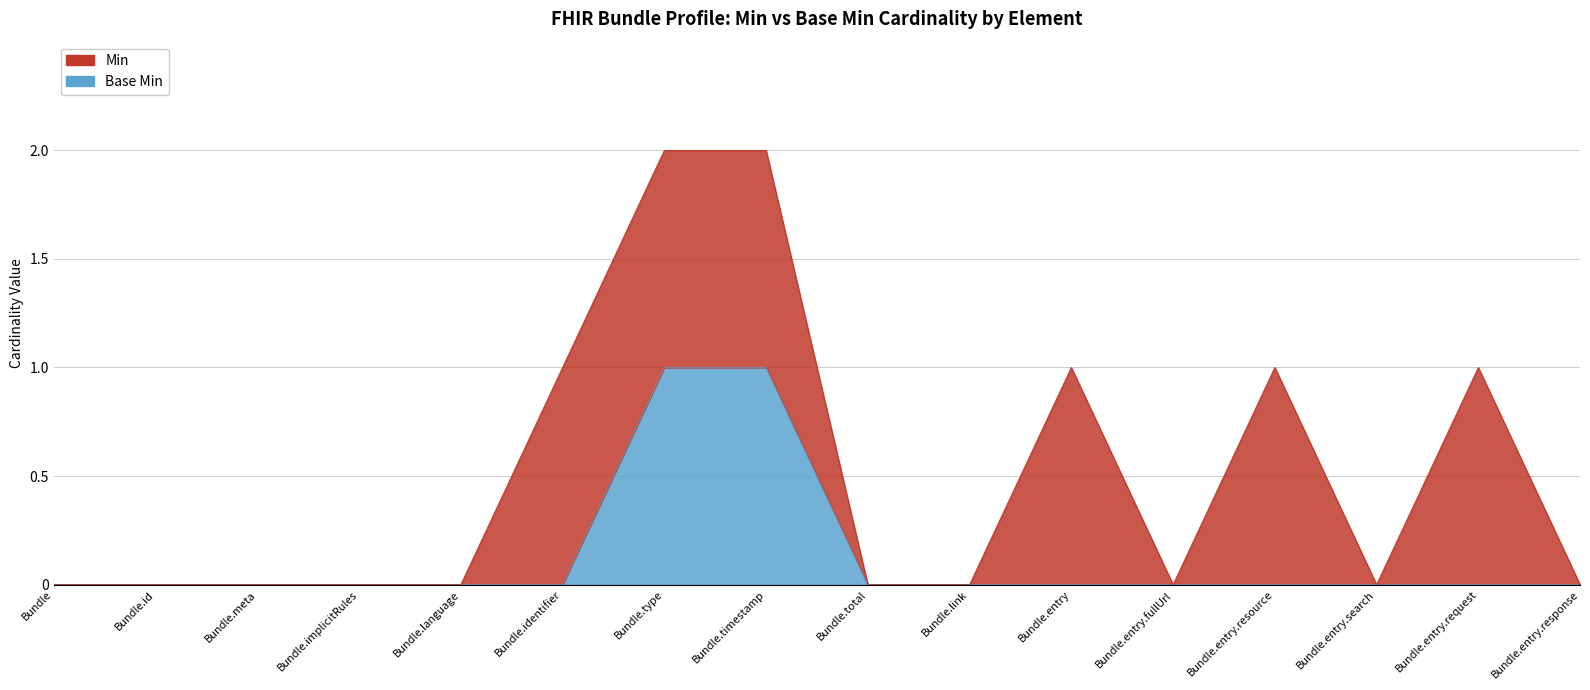

What position from the right is Bundle.entry.request?

2